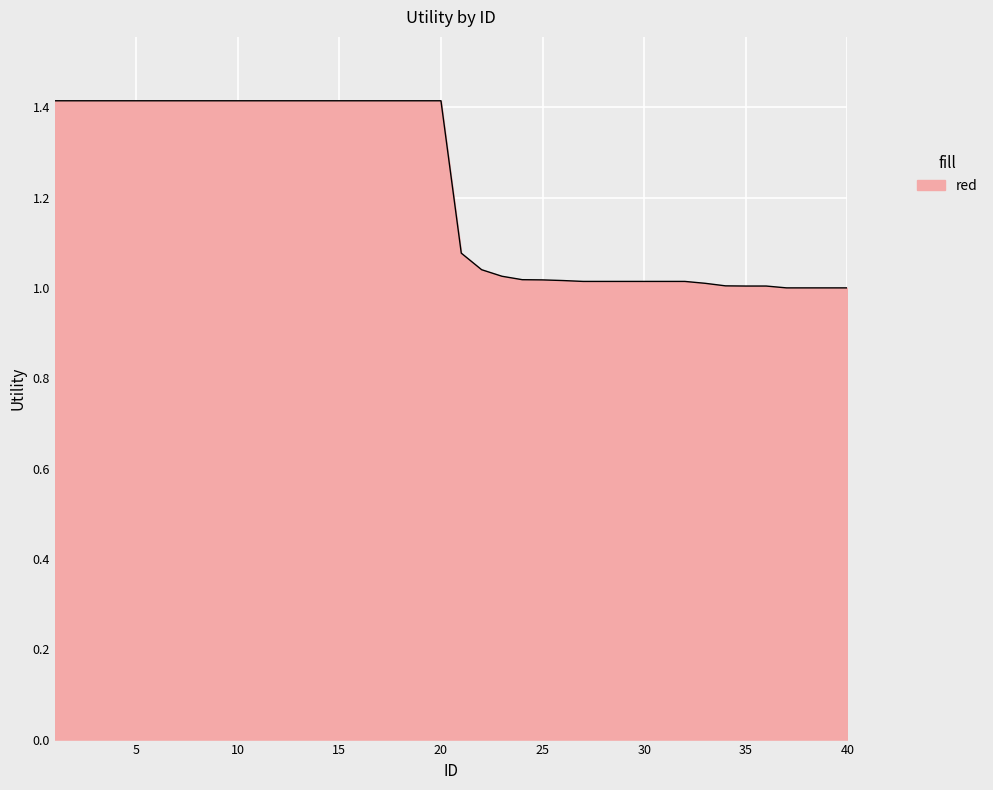

What is the greatest value displayed?

1.4